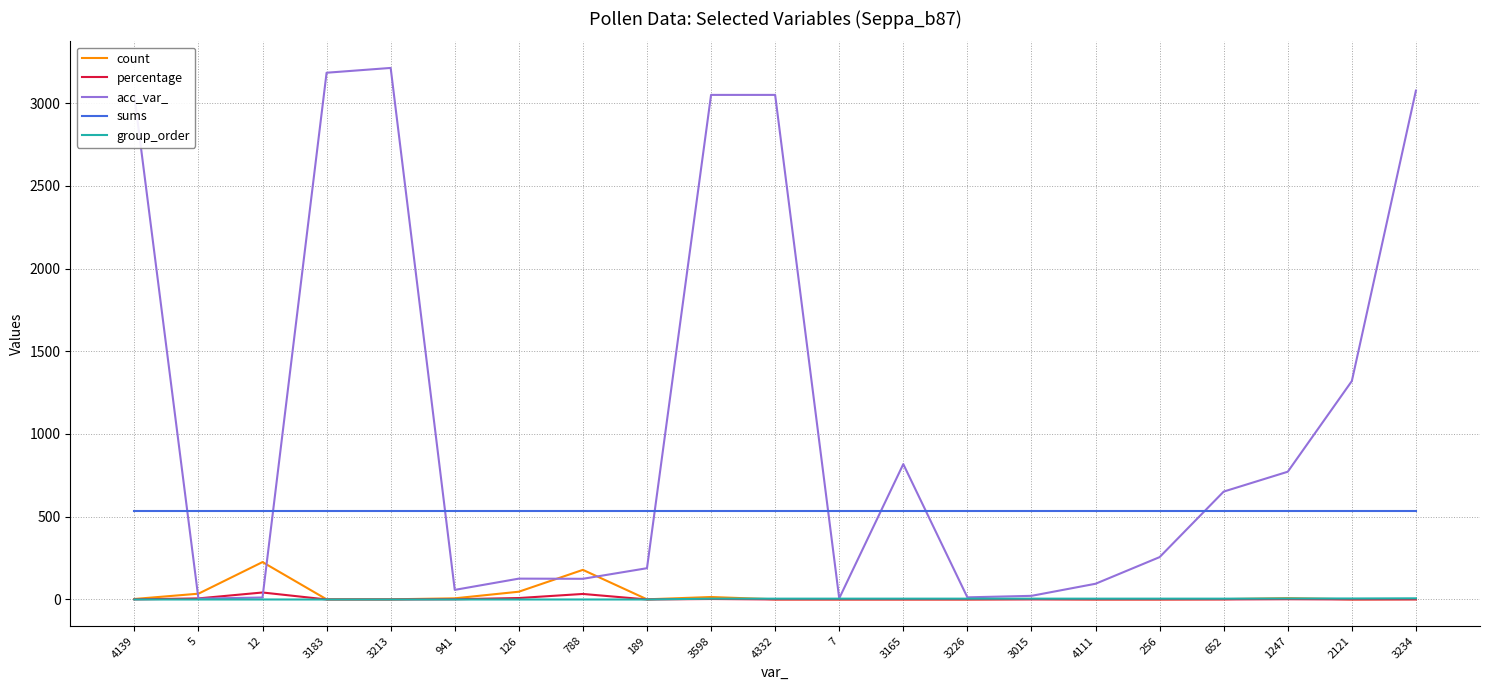

What is the greatest value displayed?

3212.0